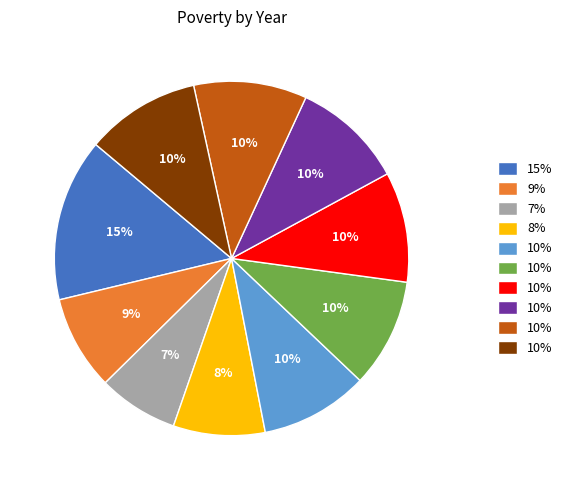

To the nearest percent, what is the difference between the largest and smallest slice percentages?

8%